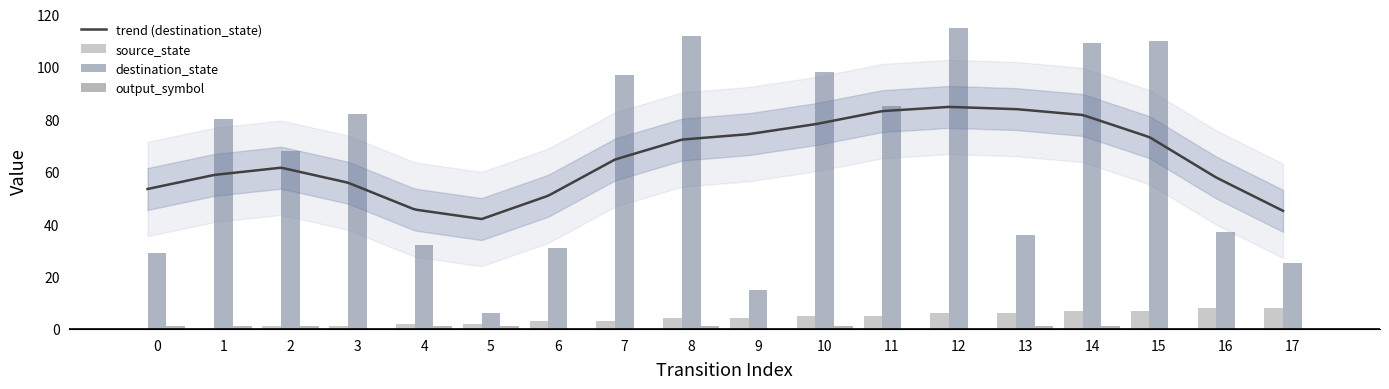

What is the total value across all series at 7?

100